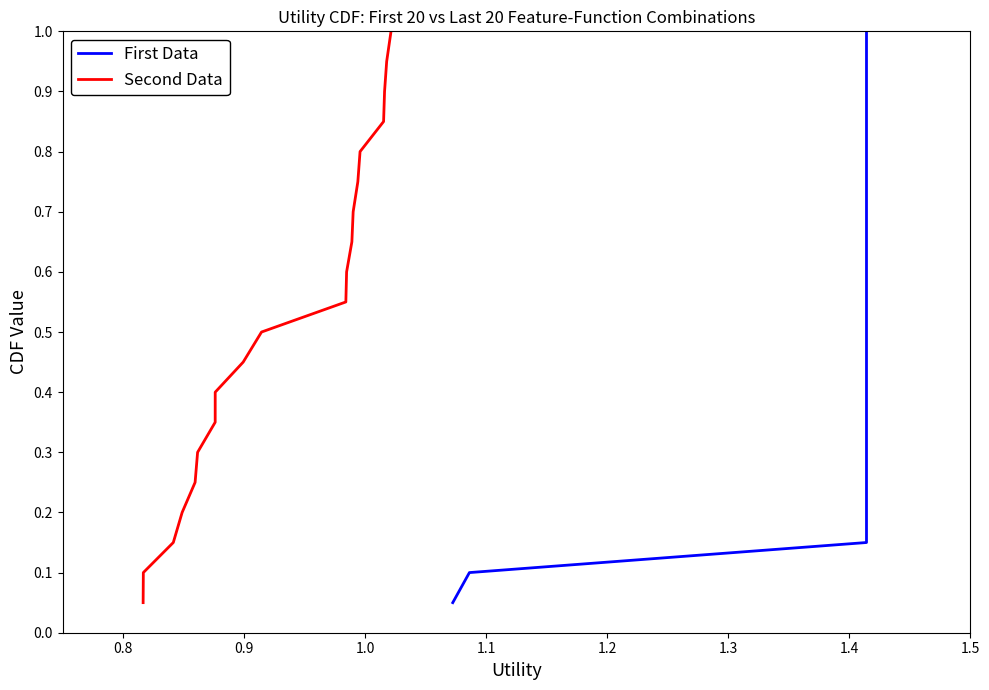

True or false: Second Data and First Data cross at least once.

False